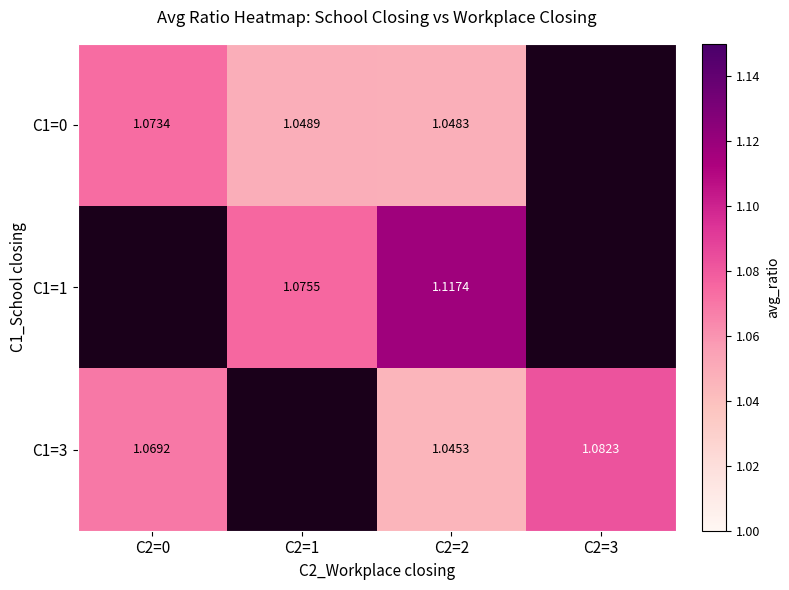

What is the approximate value of C1=0 at C2=2?

1.0